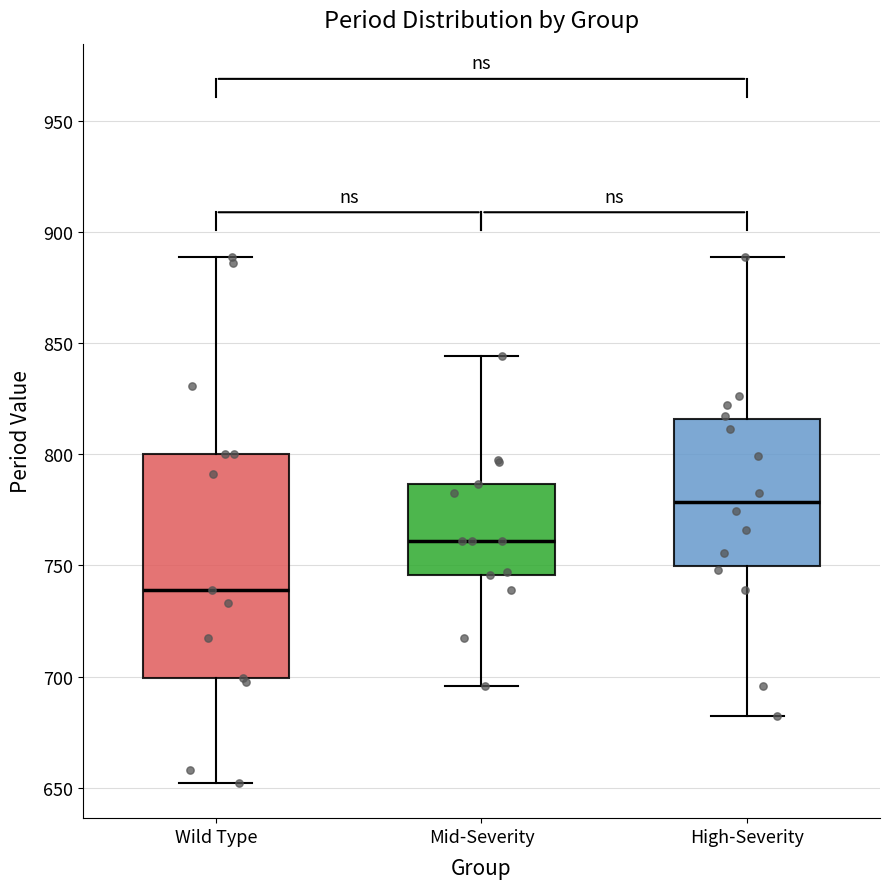

Where does the median line of the box for Mid-Severity sit on the y-axis? The values are not printed on the chart, so give them approximately, as read against the axis.

760